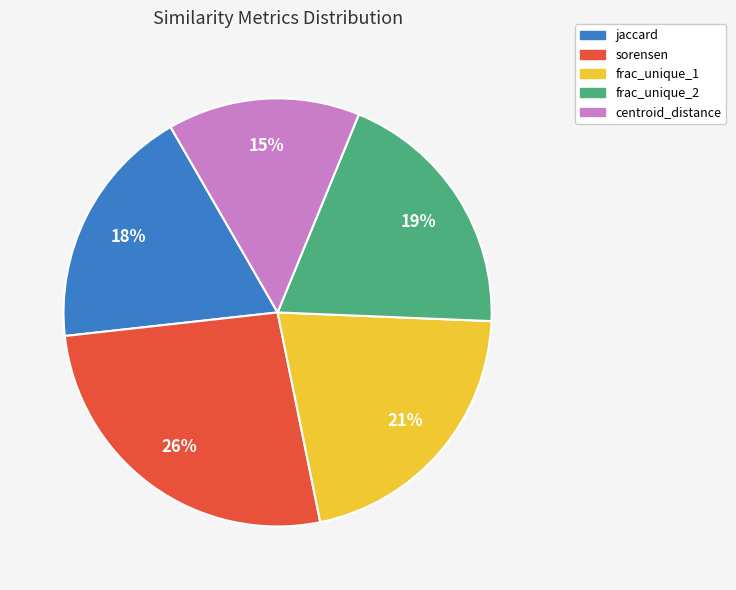

Which has a higher value, frac_unique_1 or sorensen?

sorensen